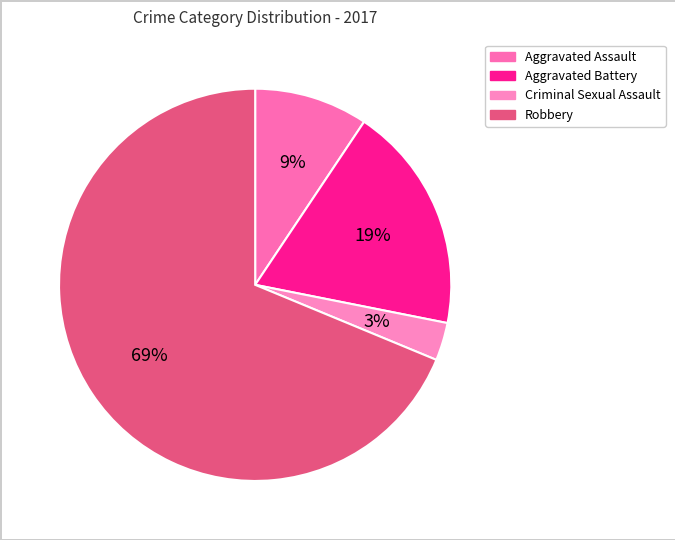

Which slice represents more than half of the pie?

Robbery